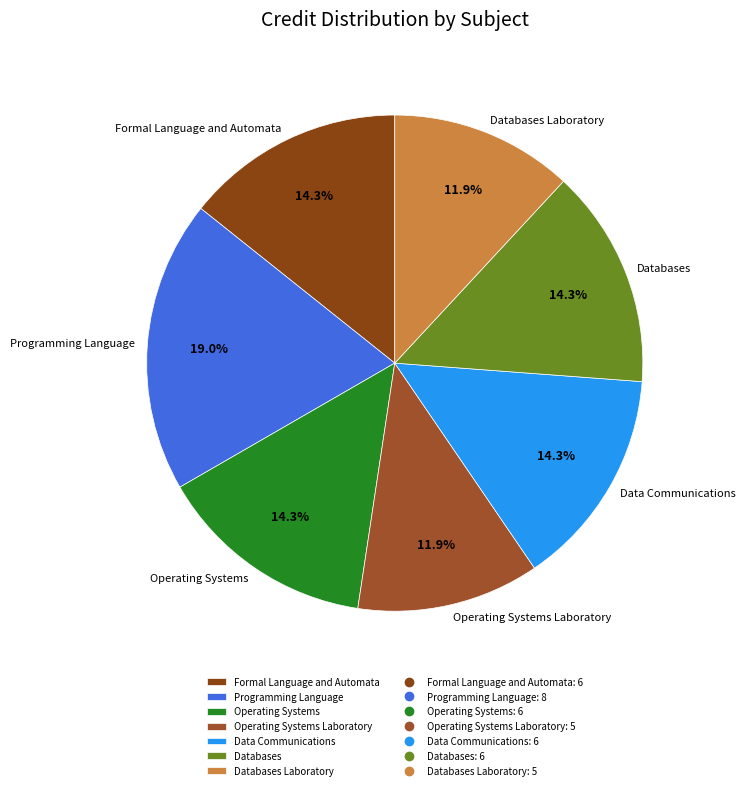

Does Operating Systems Laboratory account for over 50% of the chart?

No